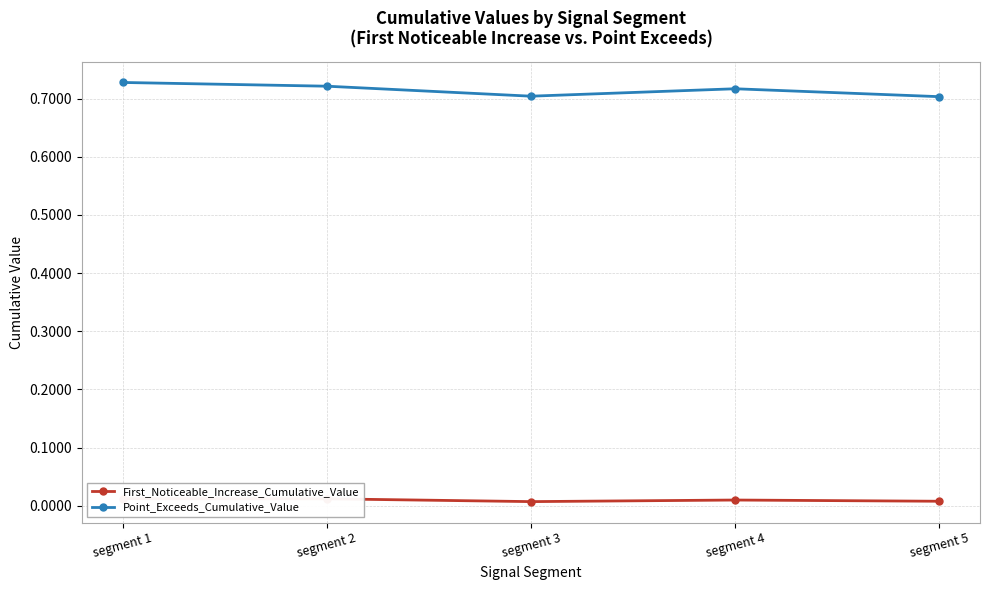

Which category has the highest value in the First_Noticeable_Increase_Cumulative_Value series?

segment 1